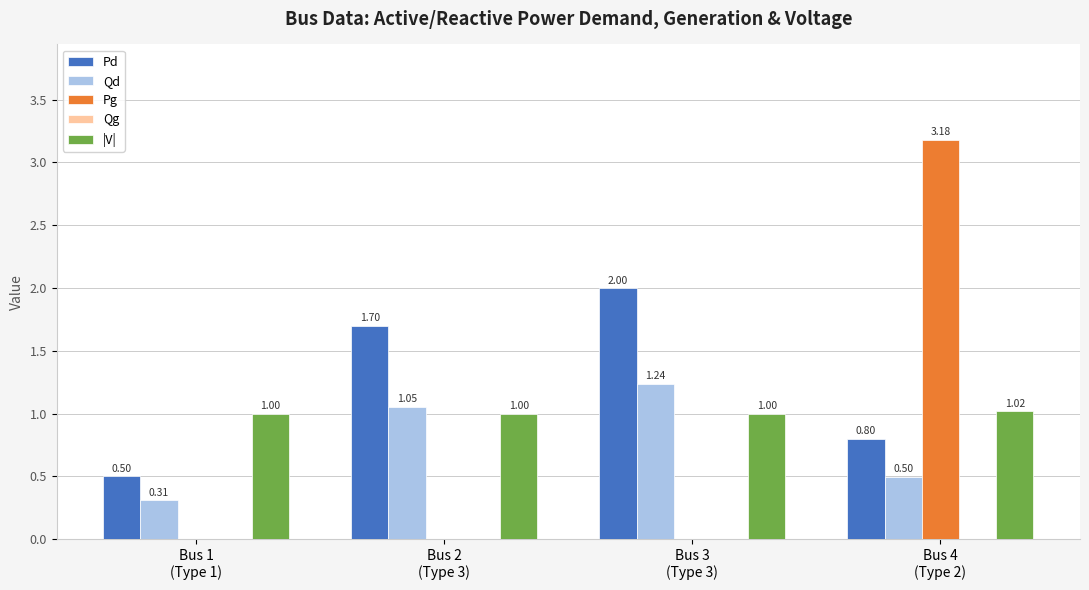

Which series has the largest total across all categories?

Pd